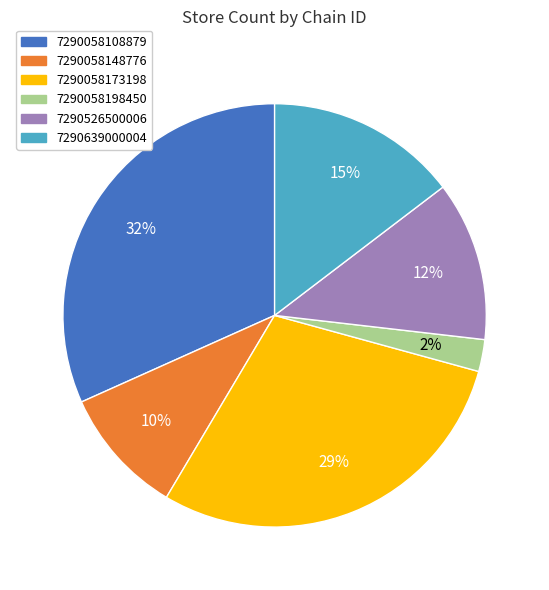

Rank the categories by value from lowest to highest.

7290058198450, 7290058148776, 7290526500006, 7290639000004, 7290058173198, 7290058108879